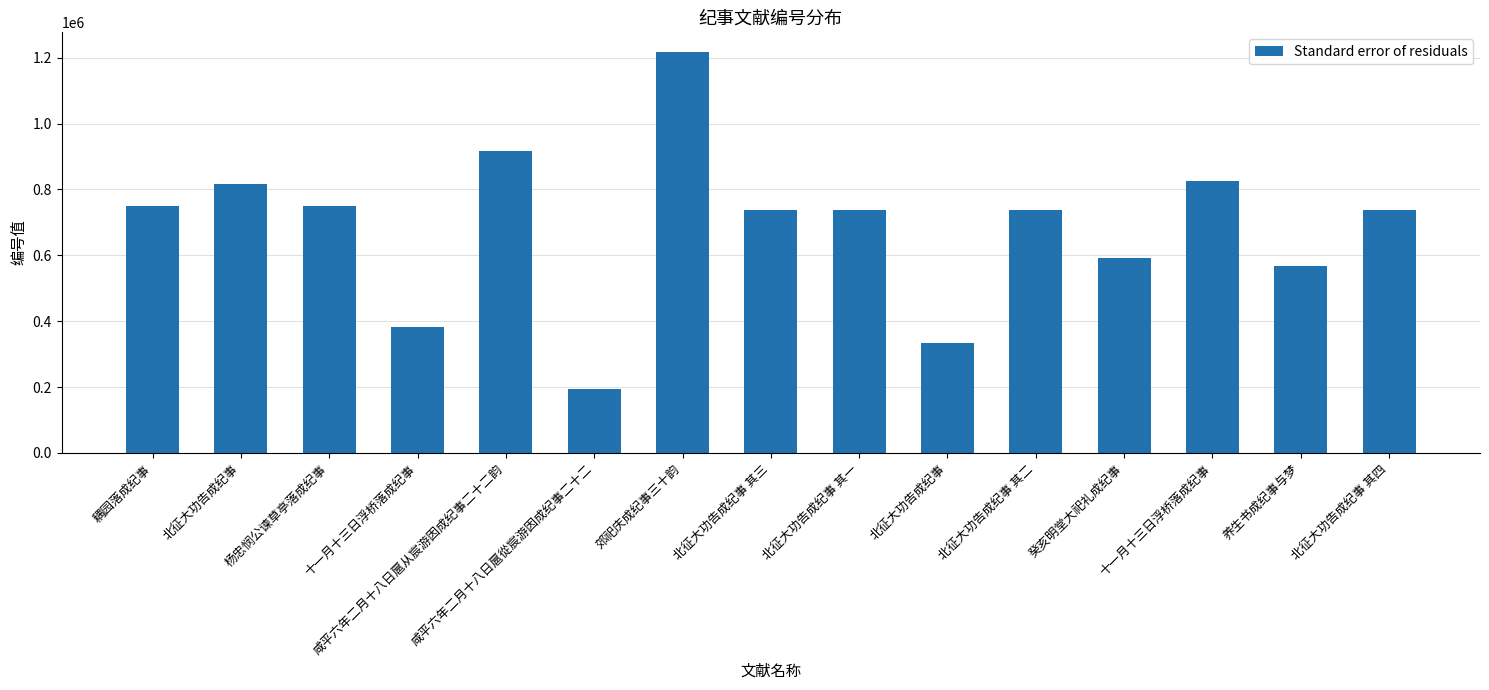

Which category has the highest value across all series?

郊祀庆成纪事三十韵